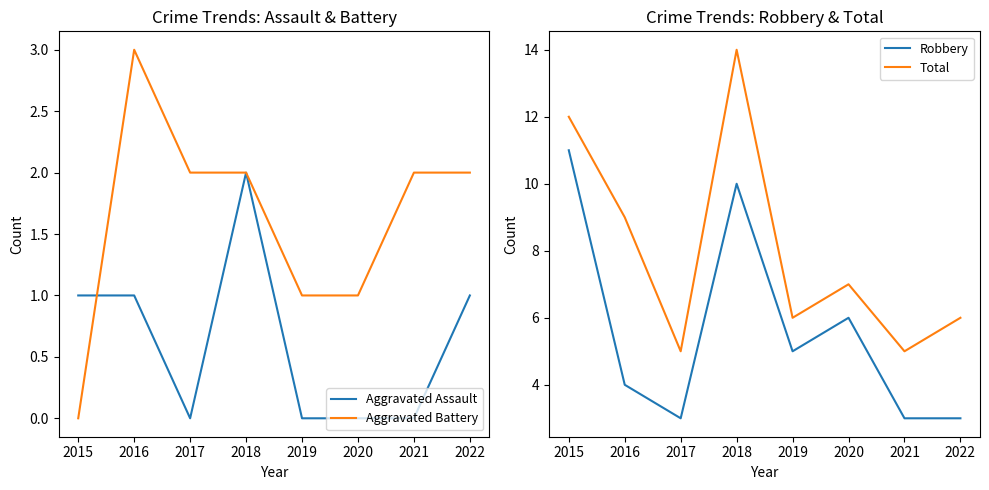

Which label corresponds to the smallest value in the chart?

2017